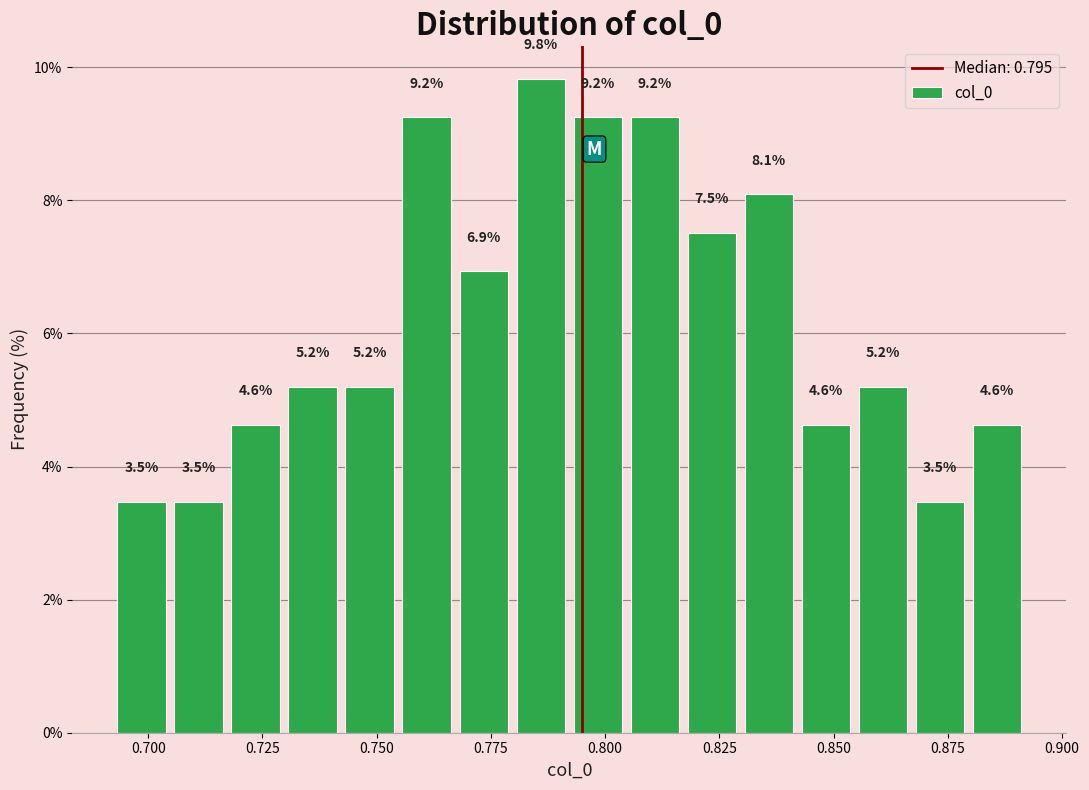

Read against the x-axis, roughly where is the centre of the tallest bar?

0.785